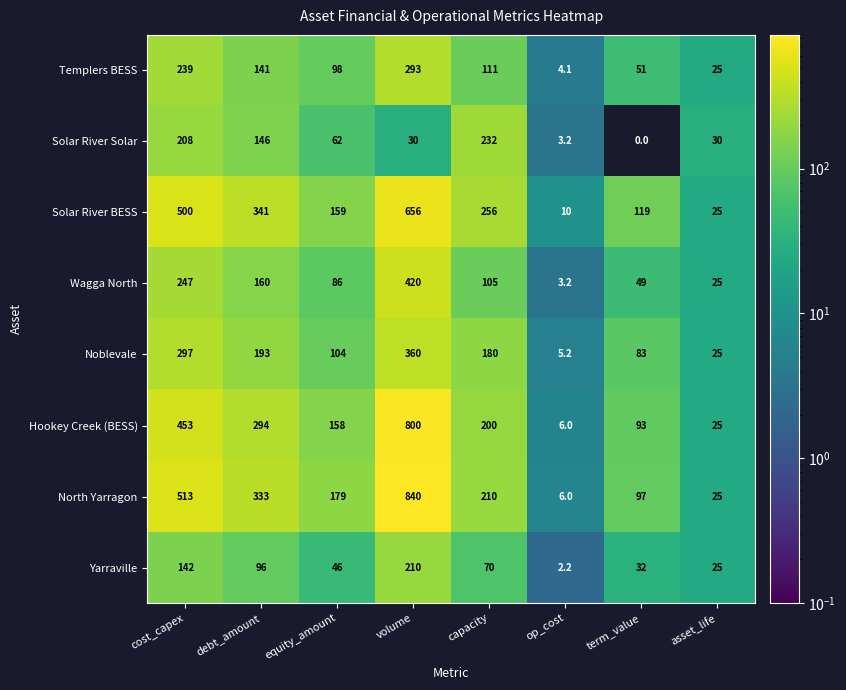

Which series has the largest total across all categories?

North Yarragon